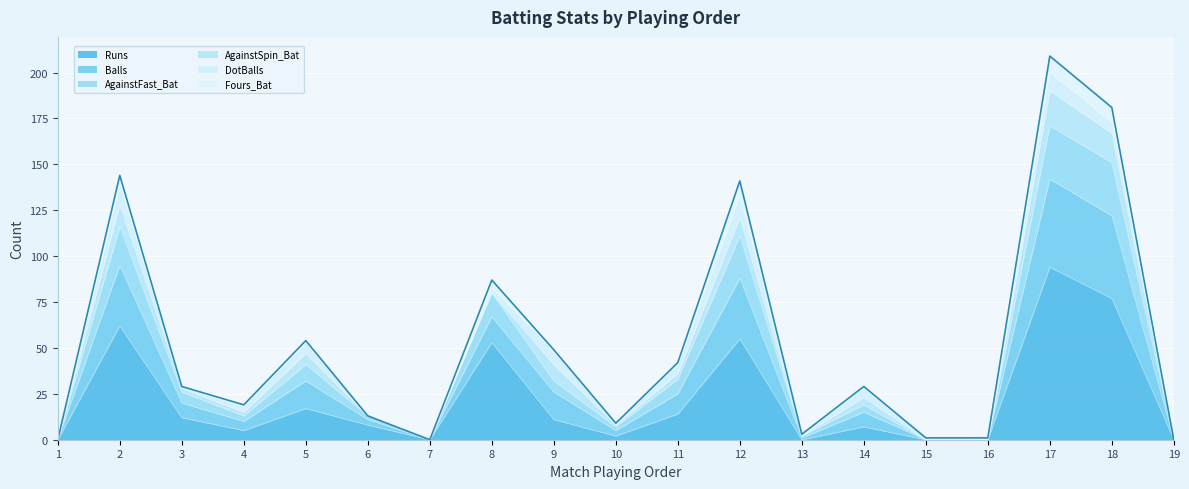

True or false: Balls and Runs cross at least once.

False